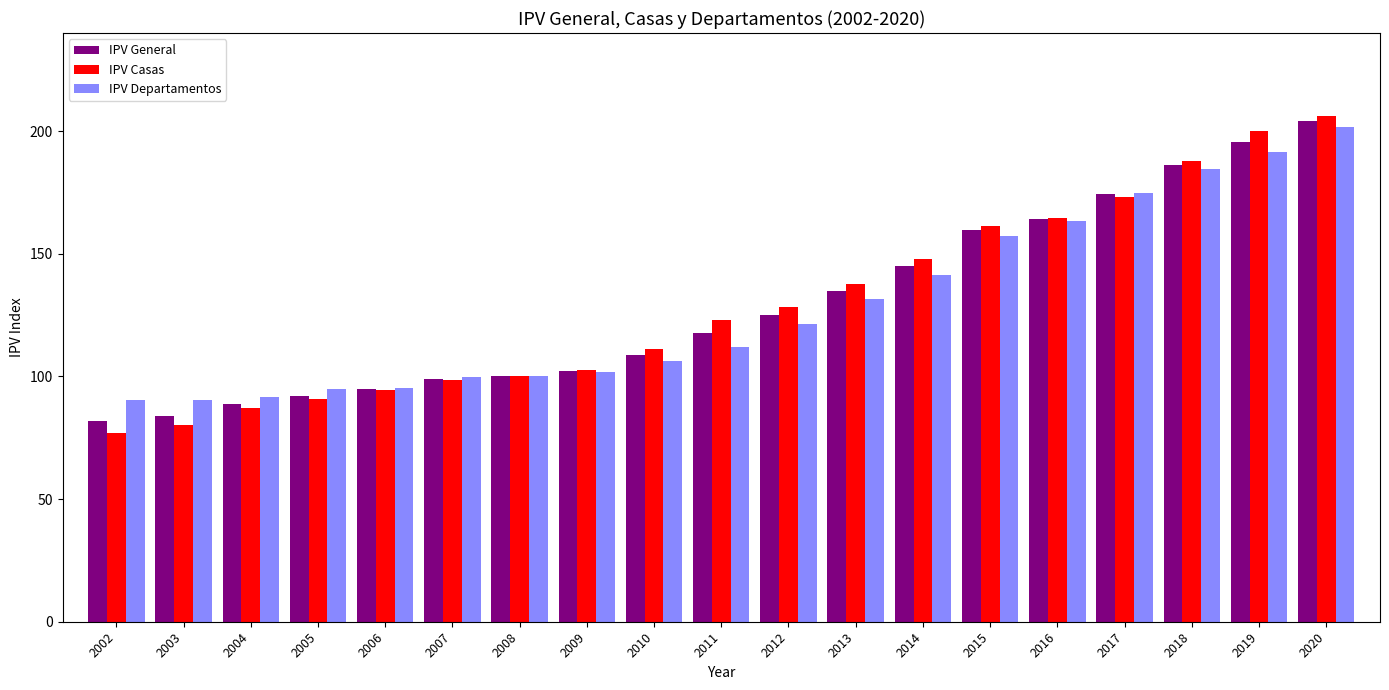

Which series has the largest range (max minus min)?

IPV Casas